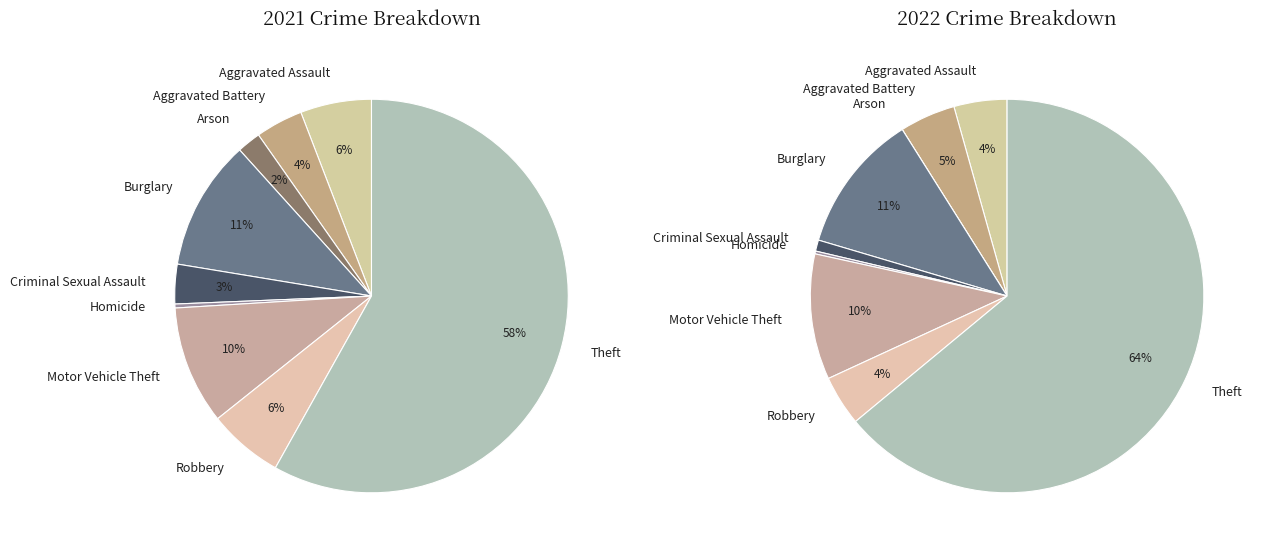

Which category has the smallest portion of the pie?

Homicide